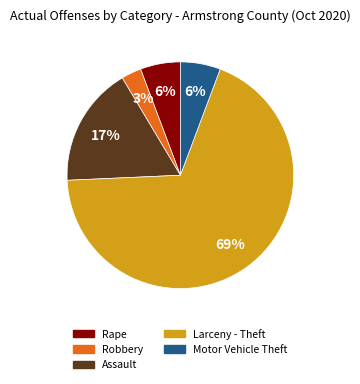

What is the largest slice in the pie chart?

Larceny - Theft